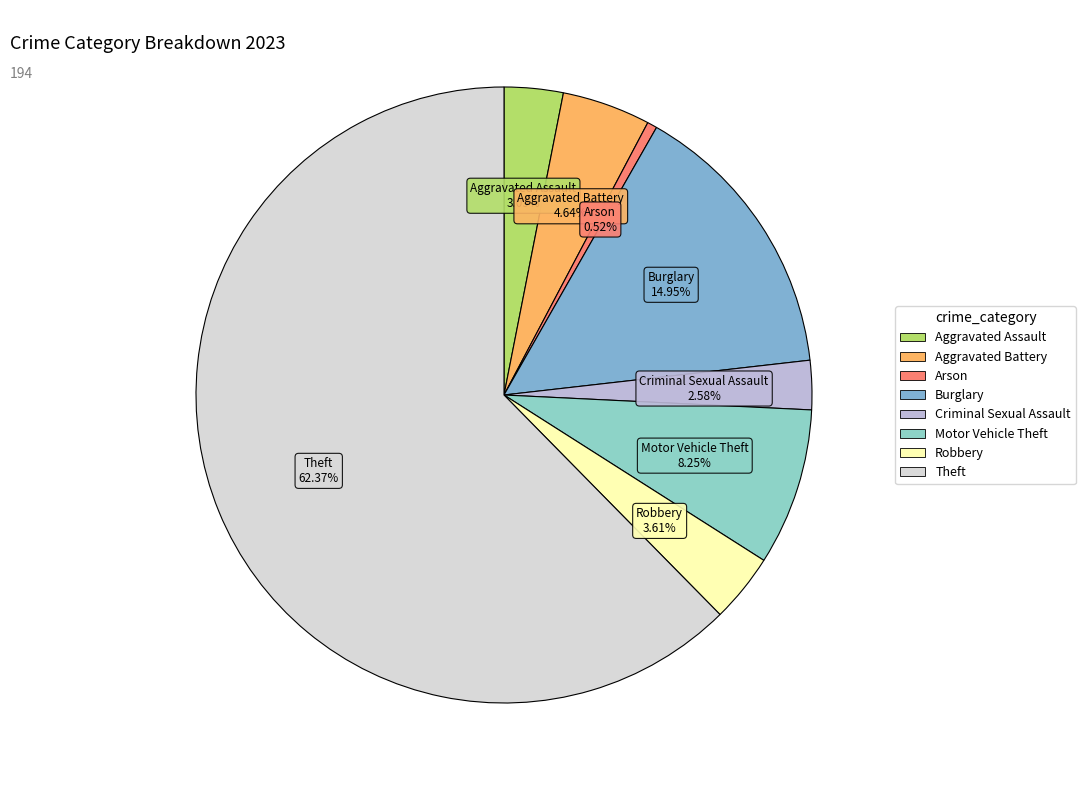

How many segments does this pie chart have?

8